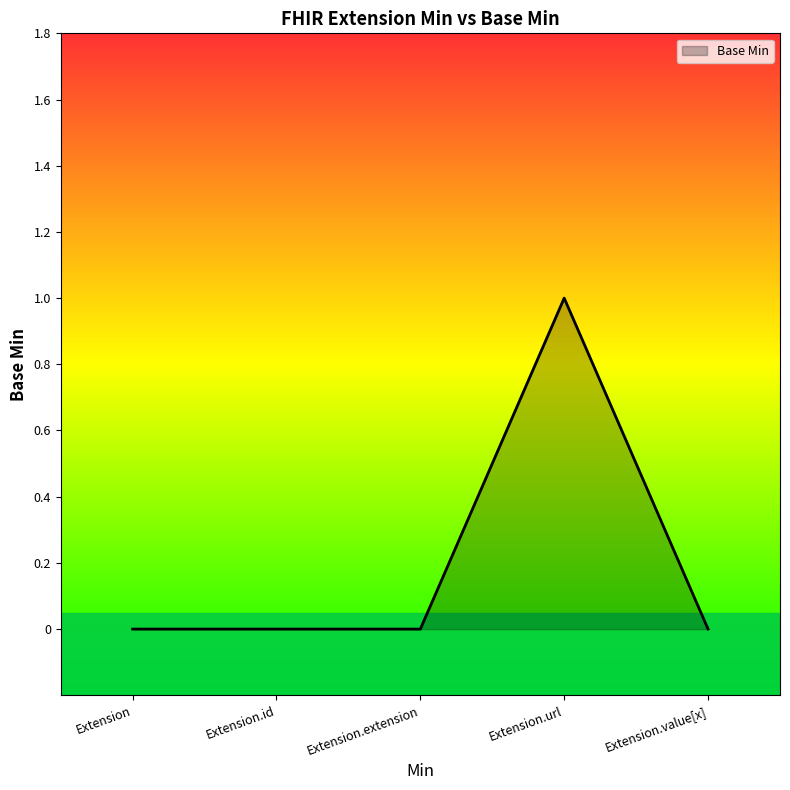

The value at Extension.value[x] is 0. True or false?

True